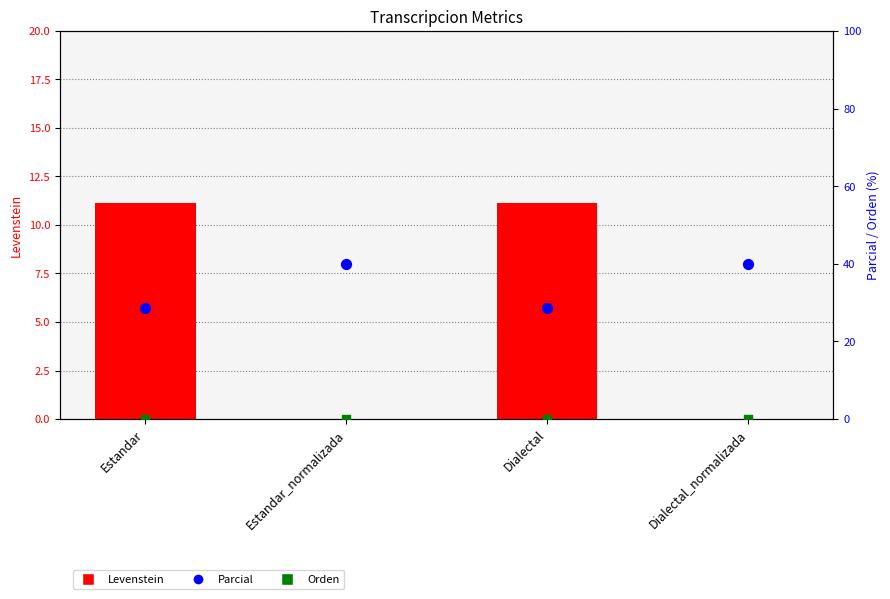

Which series contains the lowest Y value?

Levenstein